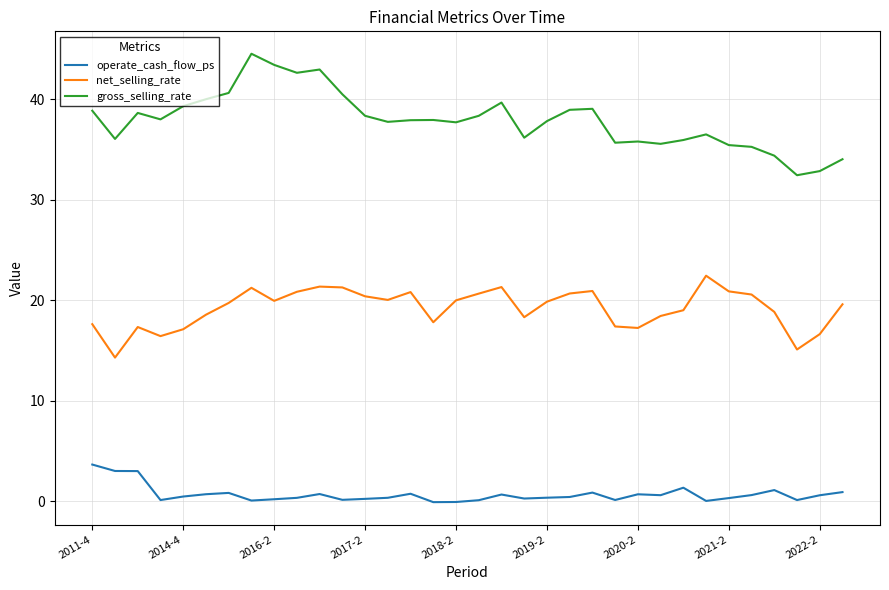

List the series in order of their peak value, lowest first.

operate_cash_flow_ps, net_selling_rate, gross_selling_rate